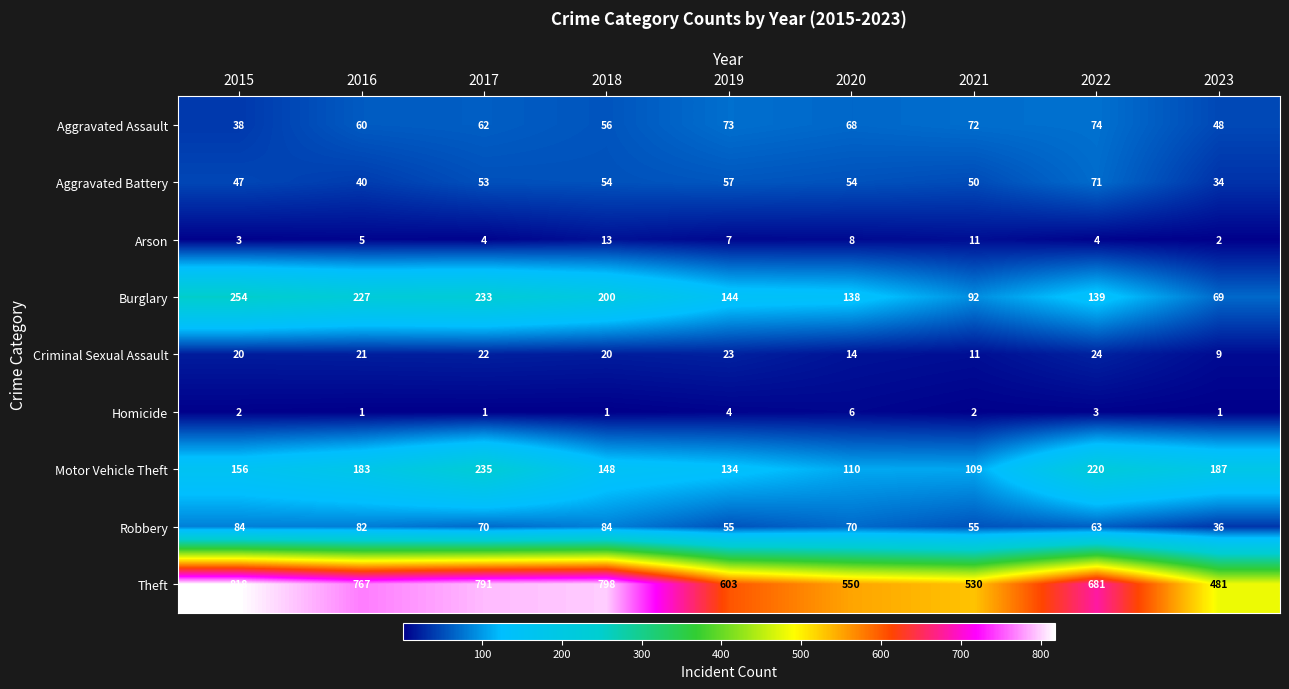

What is the difference between the maximum and second lowest values in the Robbery series?

29